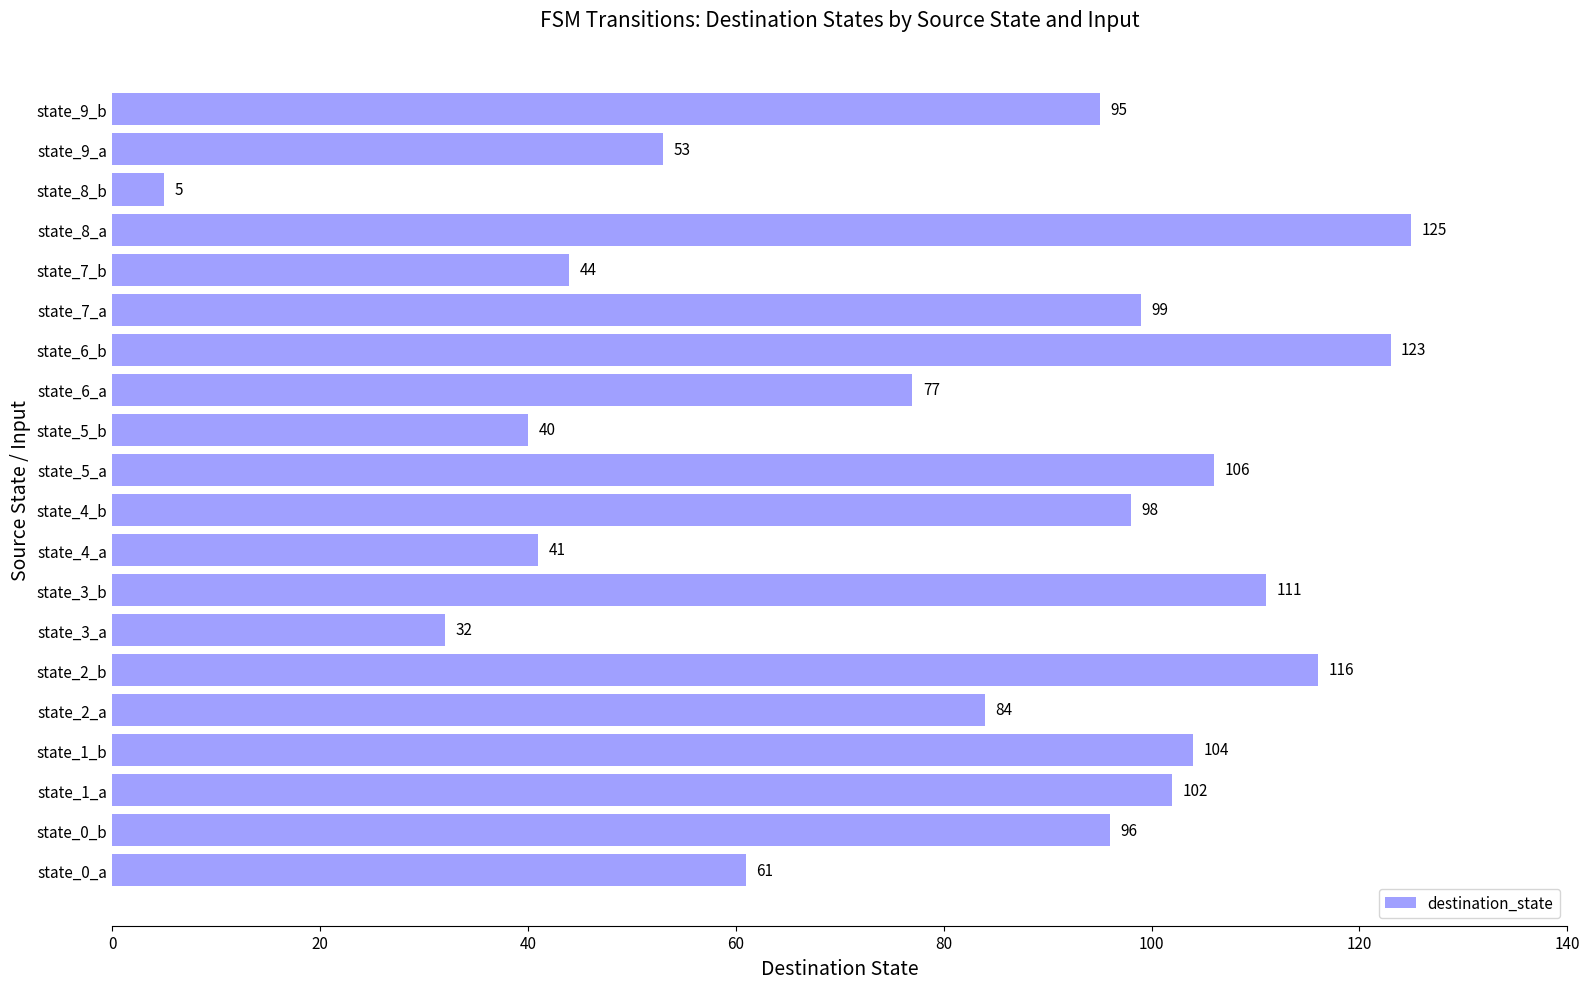

What is the change in value from state_0_a to state_1_a?

+41